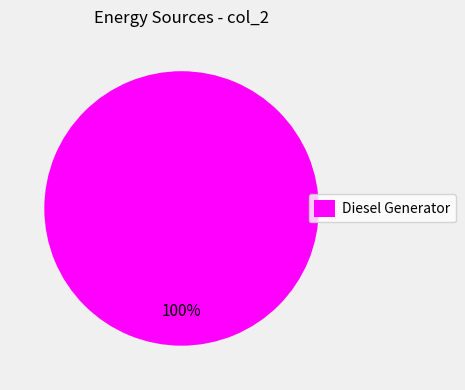

How many slices are in this pie chart?

1